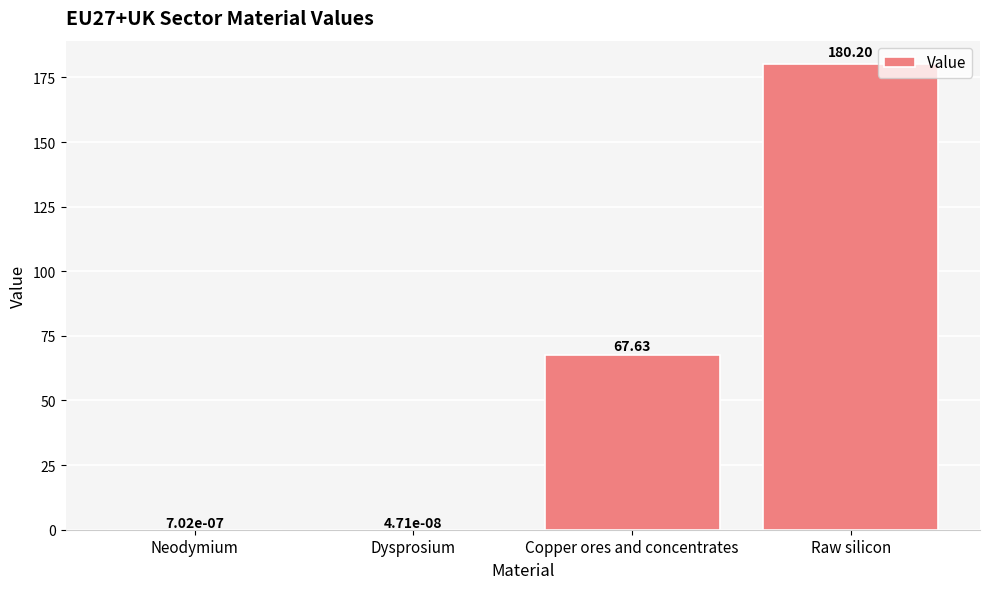

Which label corresponds to the largest value in the chart?

Raw silicon